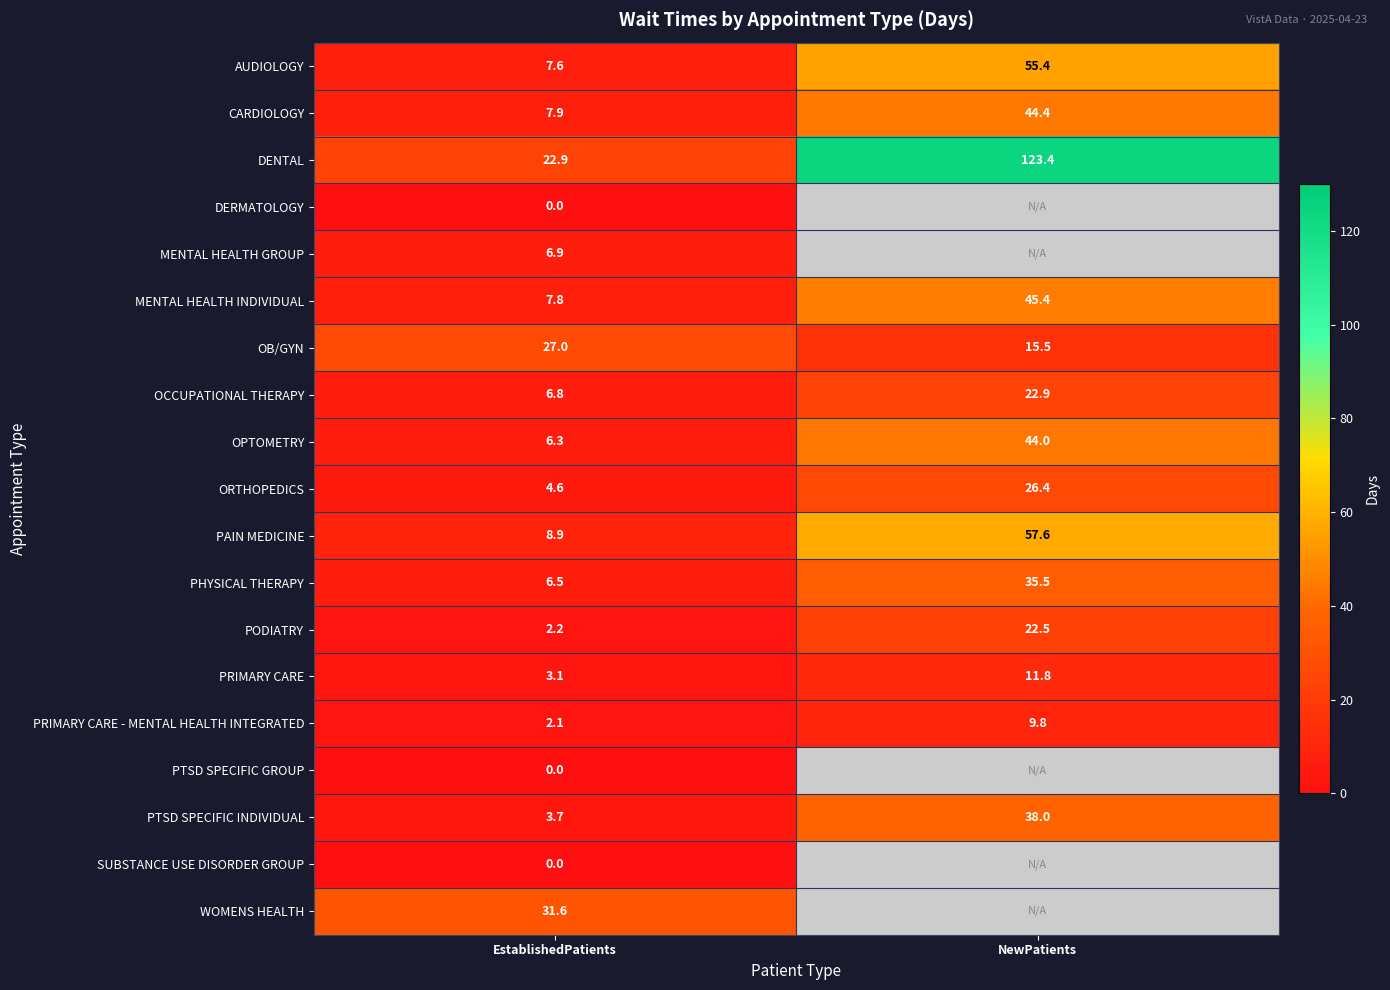

At how many categories does at least one series exceed 92?

1